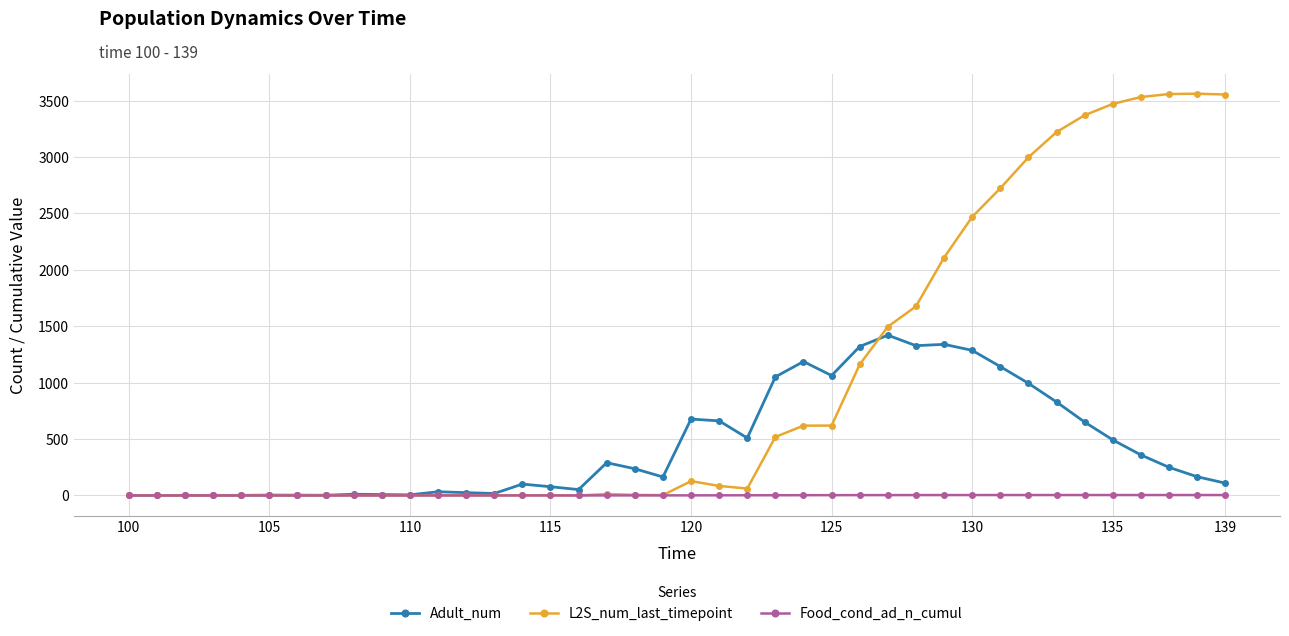

True or false: Adult_num has more than 2 points higher than both neighbors.

True